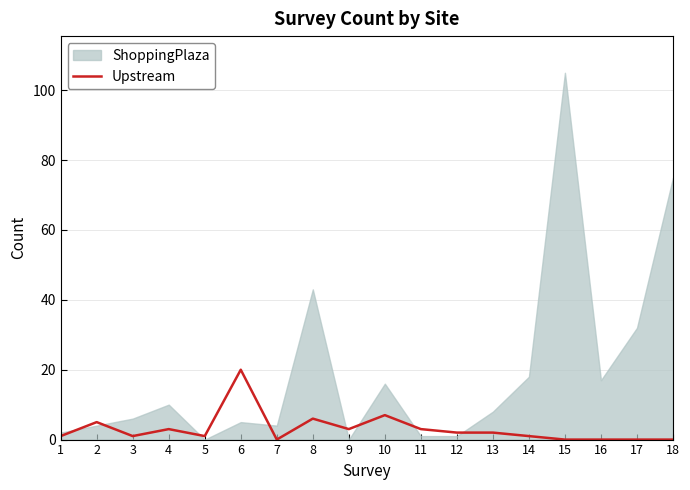

How many points are lower than both their immediate neighbors (excluding endpoints)?

4